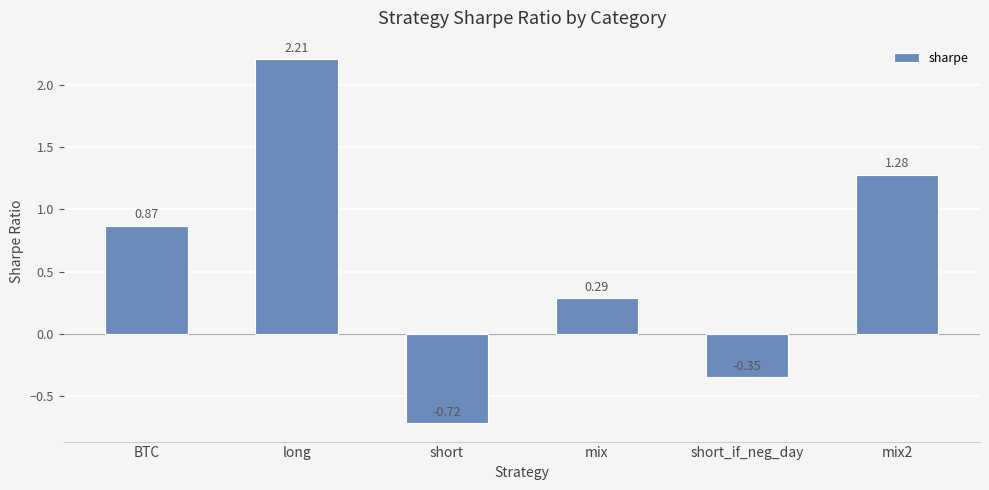

Which category has the highest value across all series?

long